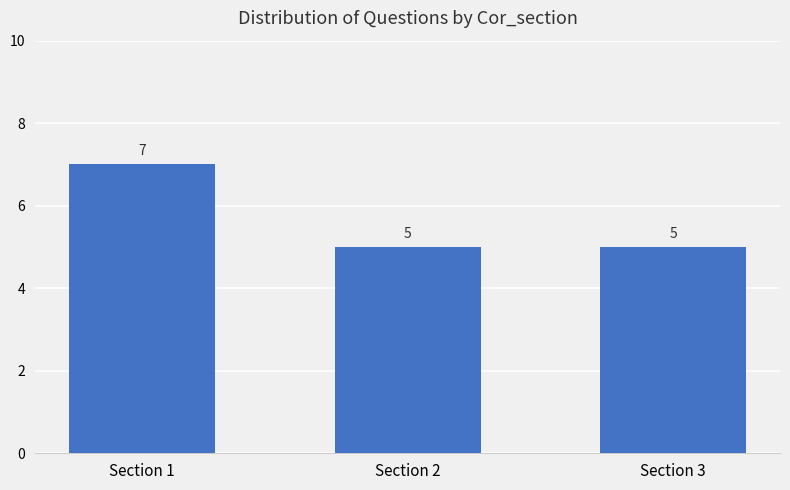

Which has a higher value, Section 1 or Section 3?

Section 1